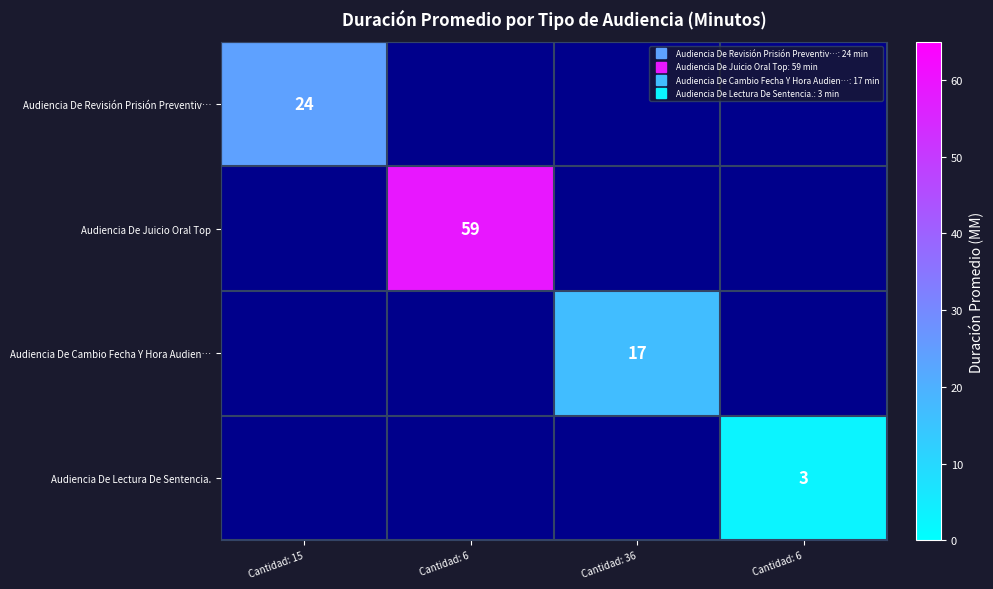

Which has a higher value, Cantidad: 6 or Cantidad: 6?

Cantidad: 6